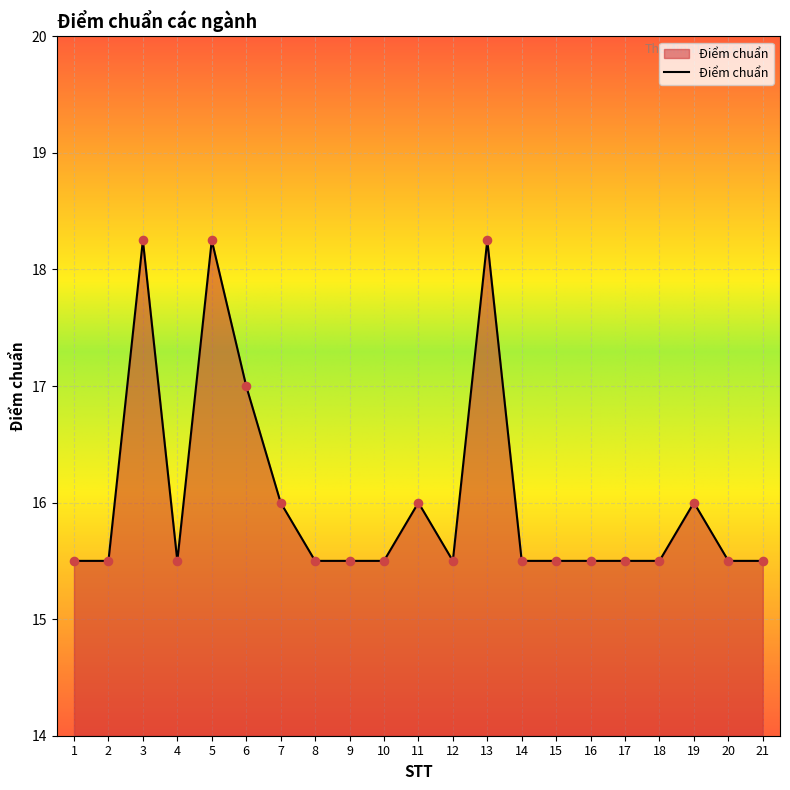

Which has a higher value, 3 or 9?

3